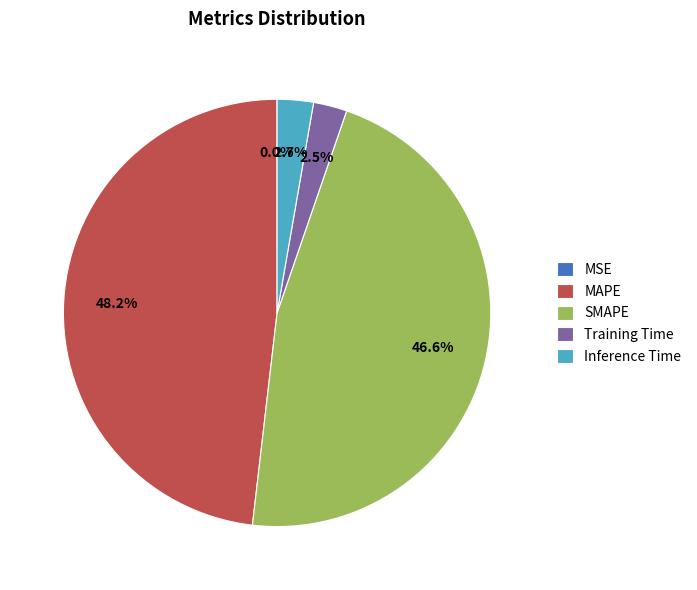

Is it true that MAPE is 48% of the pie?

True